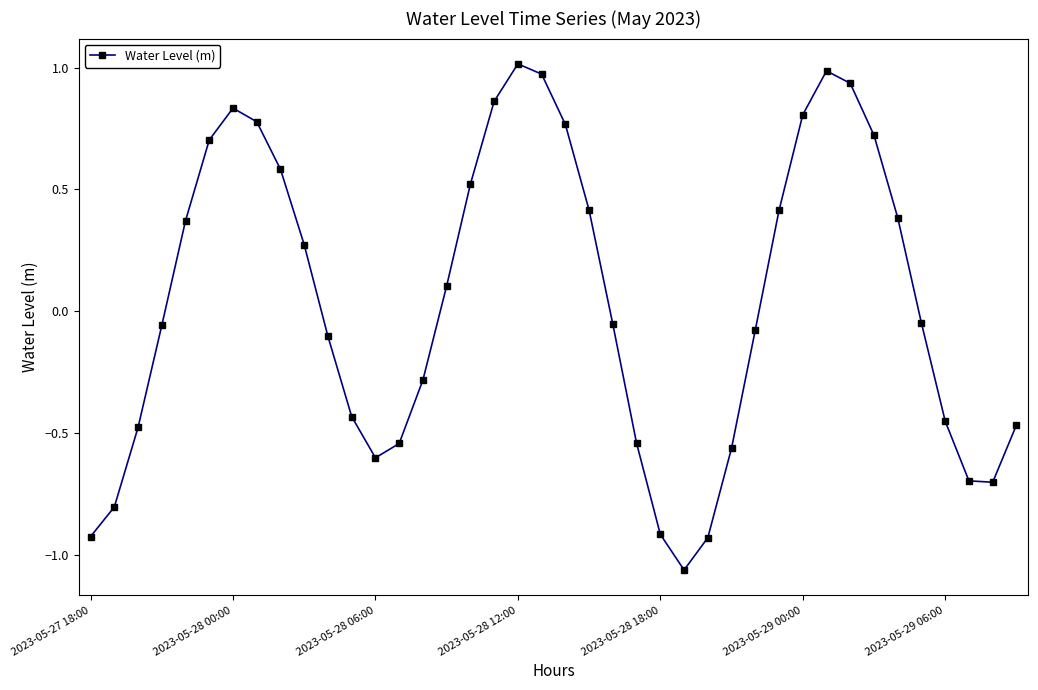

How many points are higher than both their immediate neighbors (excluding endpoints)?

3